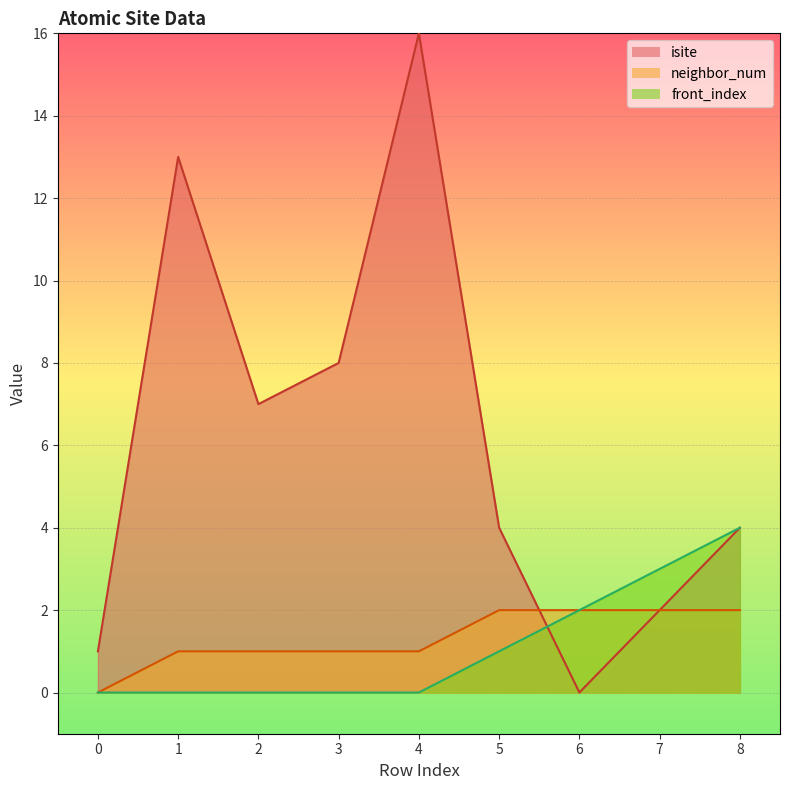

Reading left to right, transcribe all the data shown in this chart.

isite: 1	13	7	8	16	4	0	2	4
neighbor_num: 0	1	1	1	1	2	2	2	2
front_index: 0	0	0	0	0	1	2	3	4